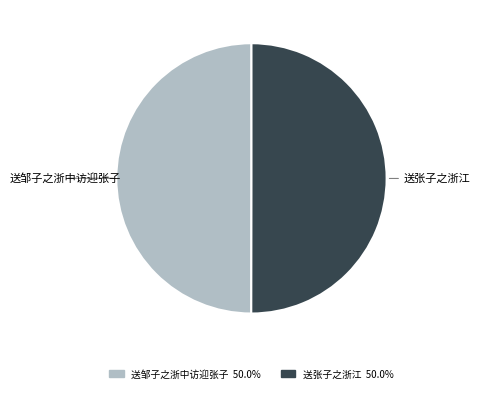

How many slices are in this pie chart?

2